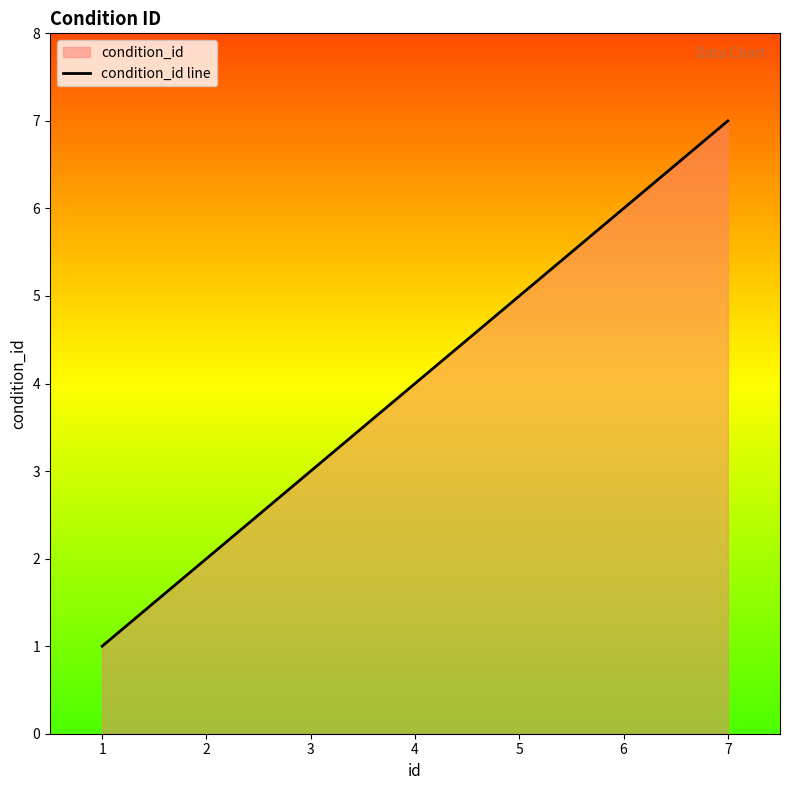

Rank the categories by value from lowest to highest.

1, 2, 3, 4, 5, 6, 7